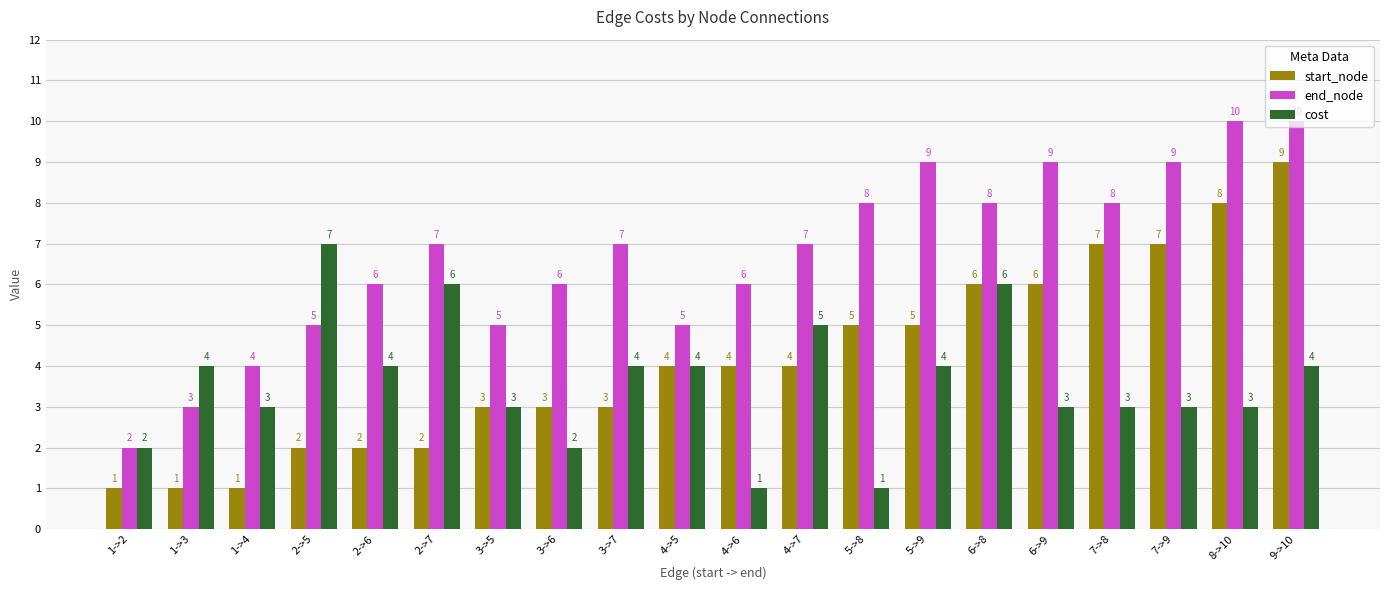

Rank the series by their average value, from lowest to highest.

cost, start_node, end_node